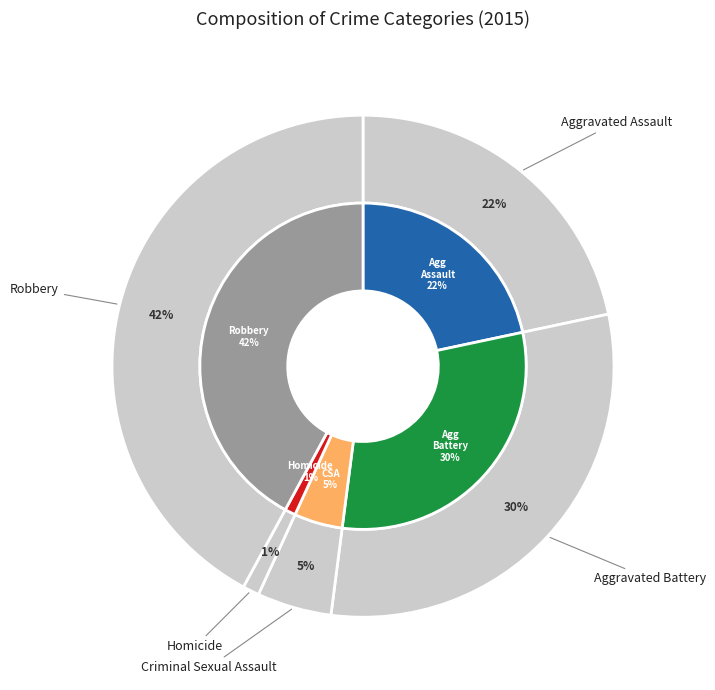

Count the number of slices in the pie.

5